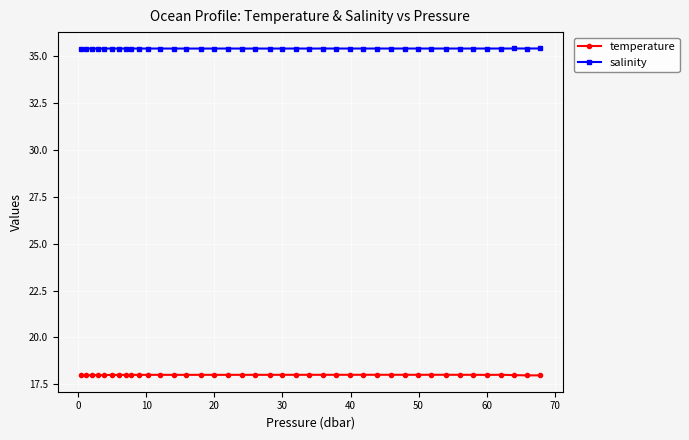

True or false: salinity has more than 0 points higher than both neighbors.

True